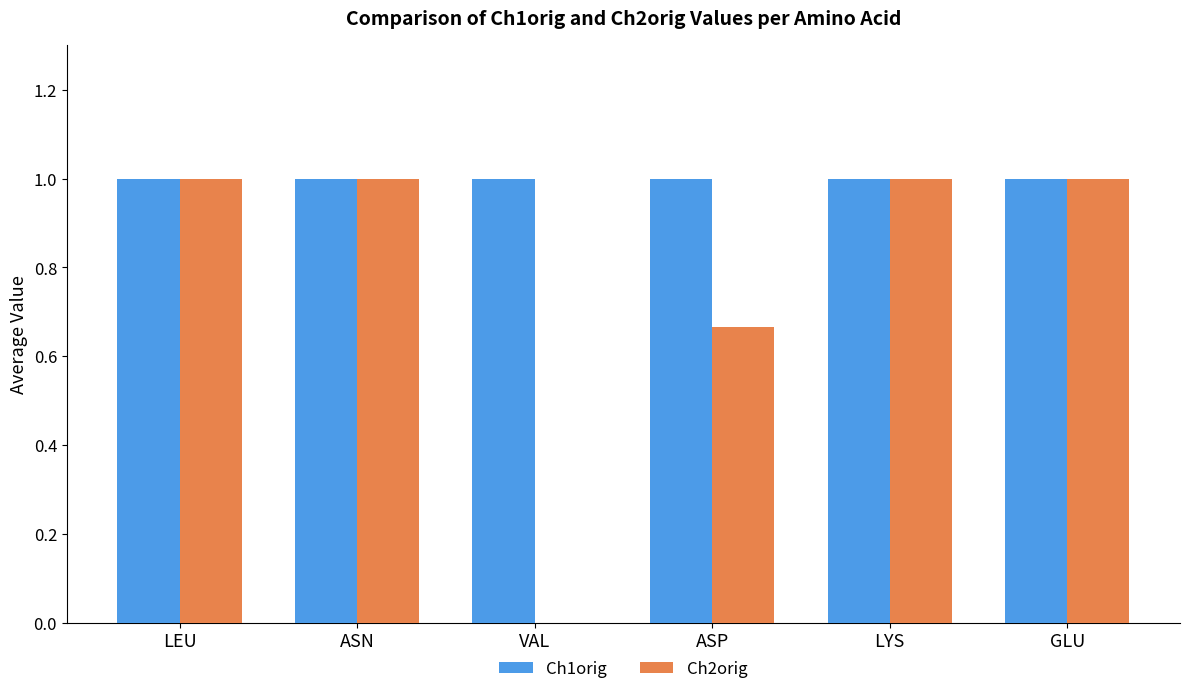

The value of Ch2orig at LEU is 0.5. True or false?

False